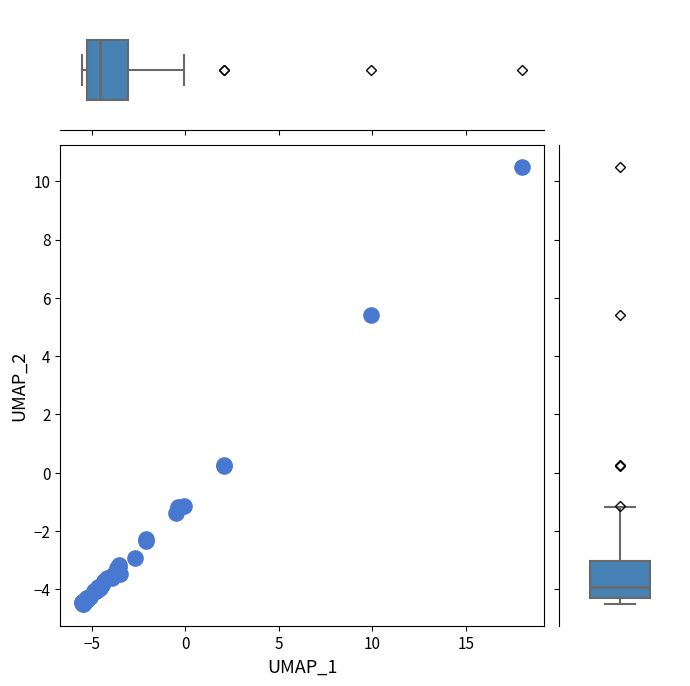

What Y value in the scatter plot is closest to 3?

5.4